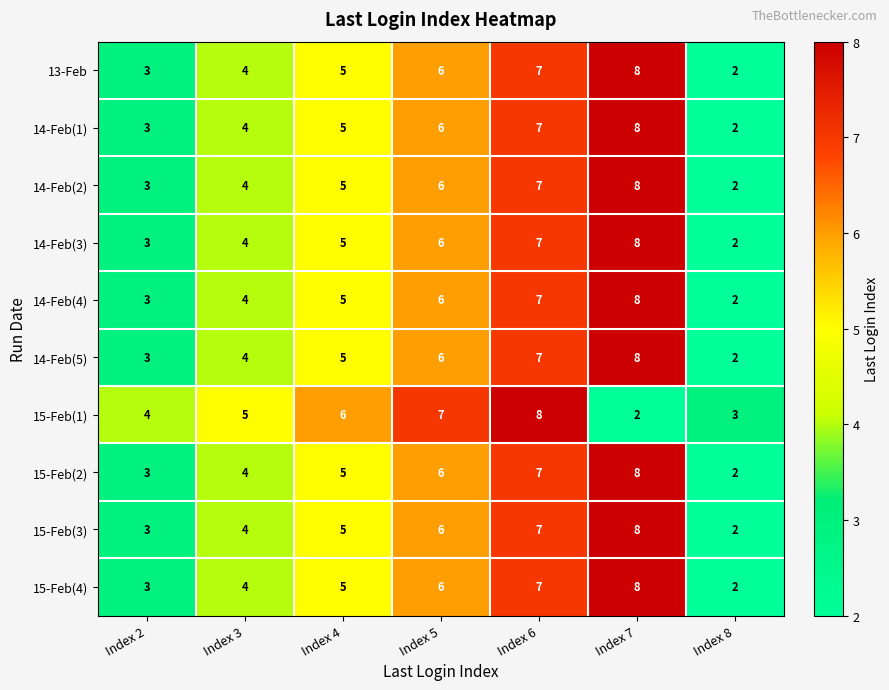

Read the 13-Feb value at Index 3.

4